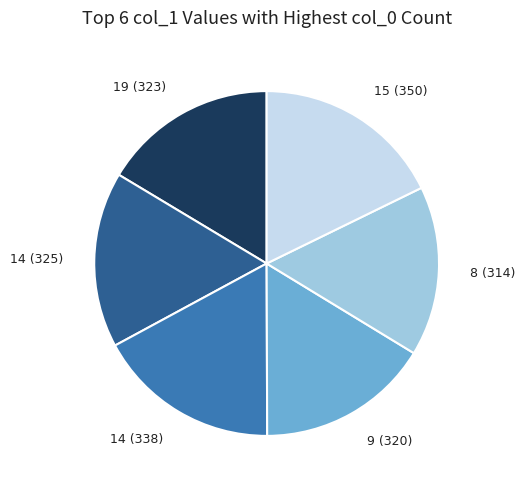

Do 9 (320) and 14 (338) together represent more than half of the pie?

No